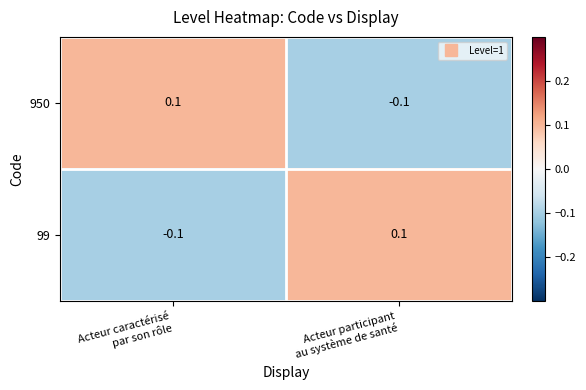

Reading left to right, transcribe all the data shown in this chart.

950: 0.1	-0.1
99: -0.1	0.1